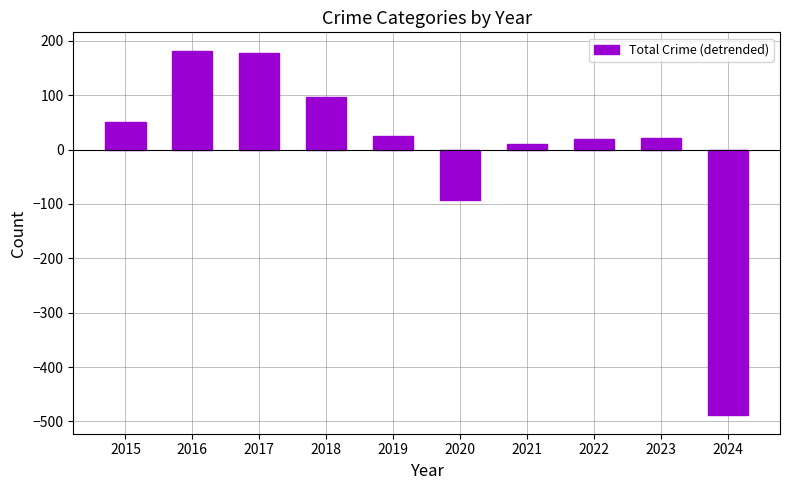

What is the maximum value shown in the chart?

182